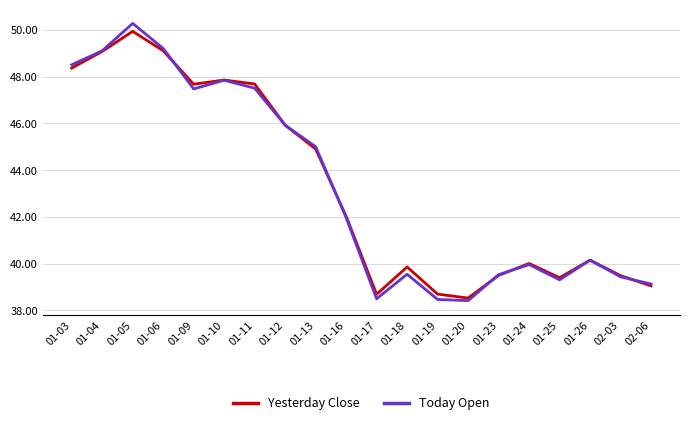

What is the difference between the Today Open values at 01-05 and 01-18?

10.7